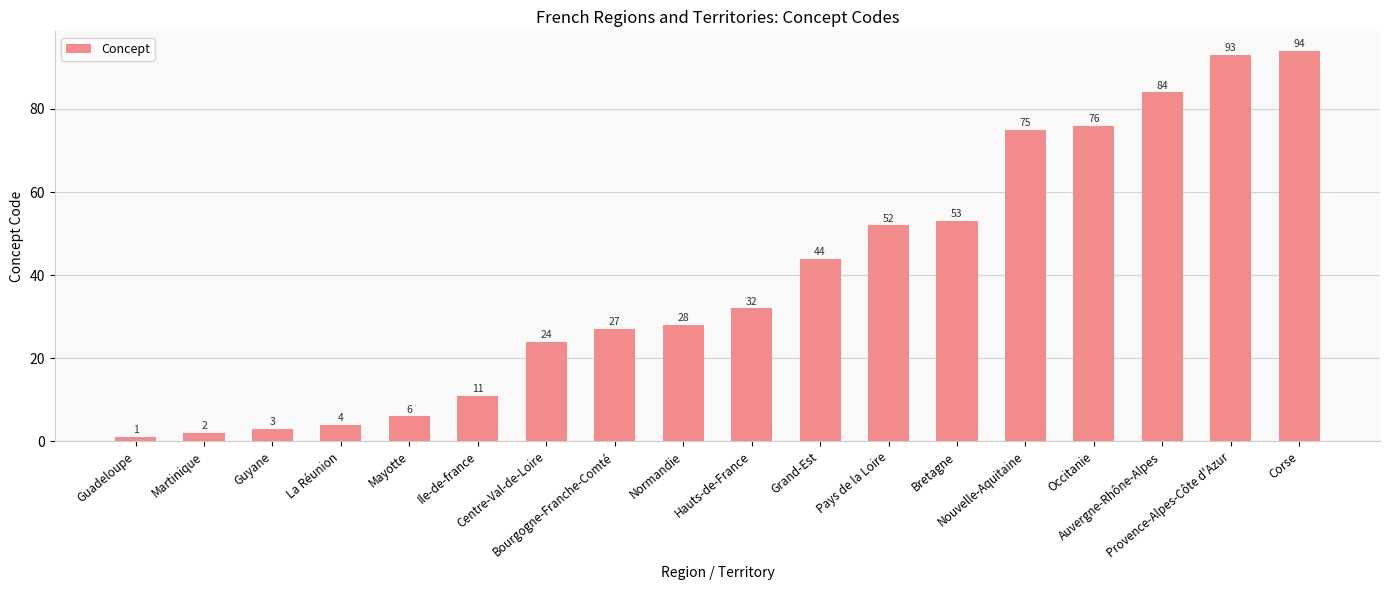

Reading left to right, list all the values displayed in this chart.

1	2	3	4	6	11	24	27	28	32	44	52	53	75	76	84	93	94